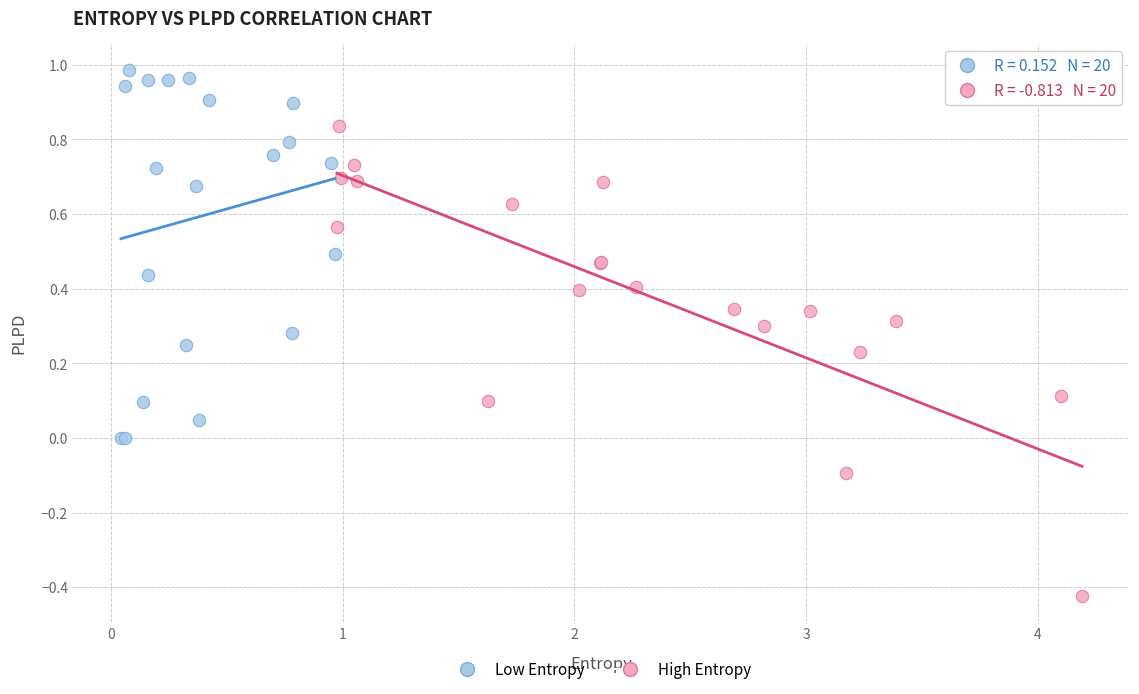

Which series reaches the minimum Y coordinate?

High Entropy